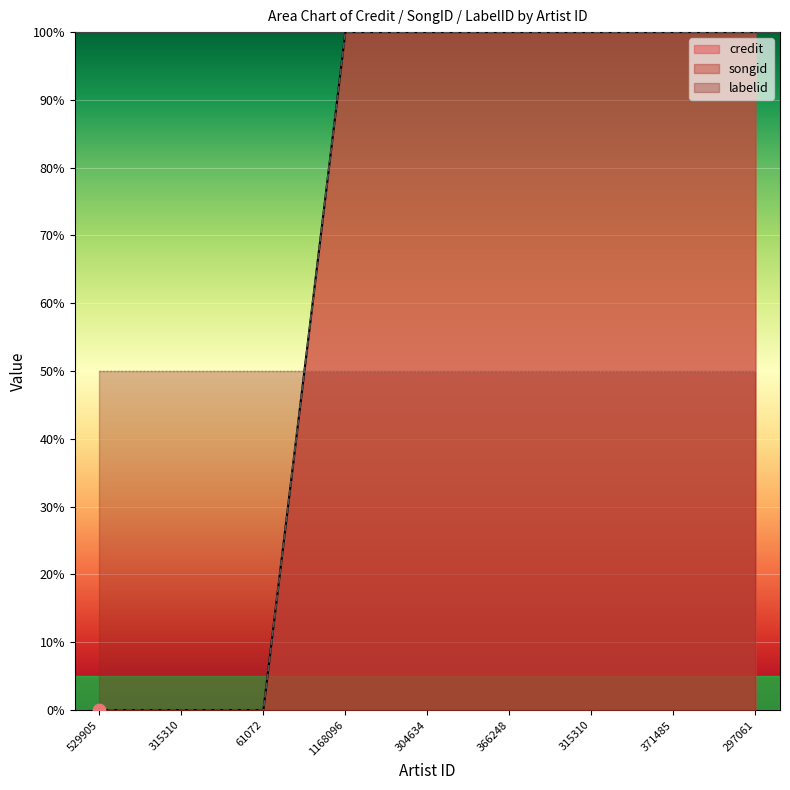

Which series contains the lowest Y value?

credit